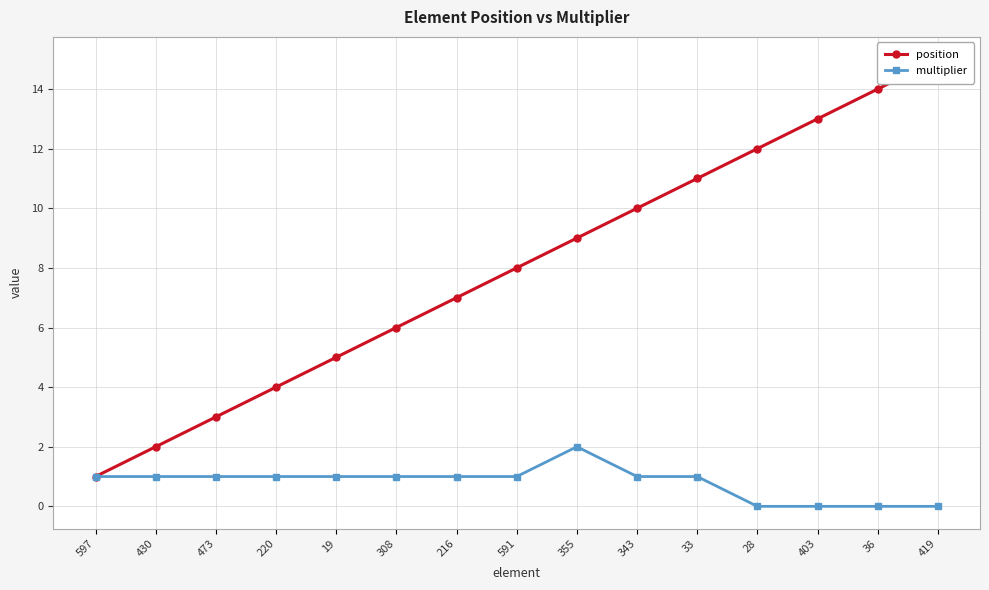

True or false: position and multiplier cross at least once.

False